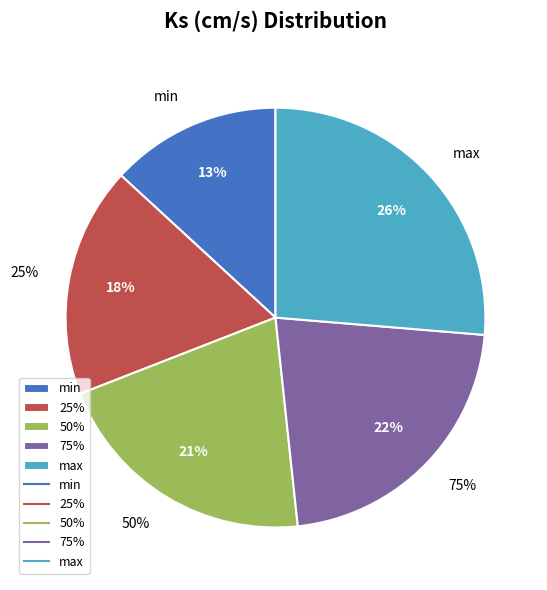

Which category has the smallest portion of the pie?

min